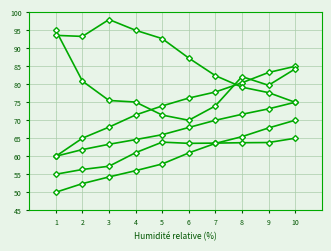

Reading left to right, transcribe all the data shown in this chart.

last_pred: 55.0	56.3	57.2	61.0	63.9	63.6	63.7	63.8	63.8	65.0
MAE: 60.0	61.9	63.3	64.6	66.0	68.0	70.0	71.7	73.2	75.0
DIS: 50.0	52.4	54.3	56.0	57.9	60.9	63.6	65.4	67.9	70.0
CC_Dmenos_Xmenos: 60.0	65.0	68.1	71.5	74.0	76.2	77.9	80.4	83.3	85.0
CC_Dmenos_Xmas: 95.0	80.9	75.5	75.1	71.4	70.0	74.0	82.1	79.7	84.3
CC_Dmas_Dmenos: 93.6	93.3	98.0	95.0	92.7	87.3	82.4	79.2	77.7	75.0